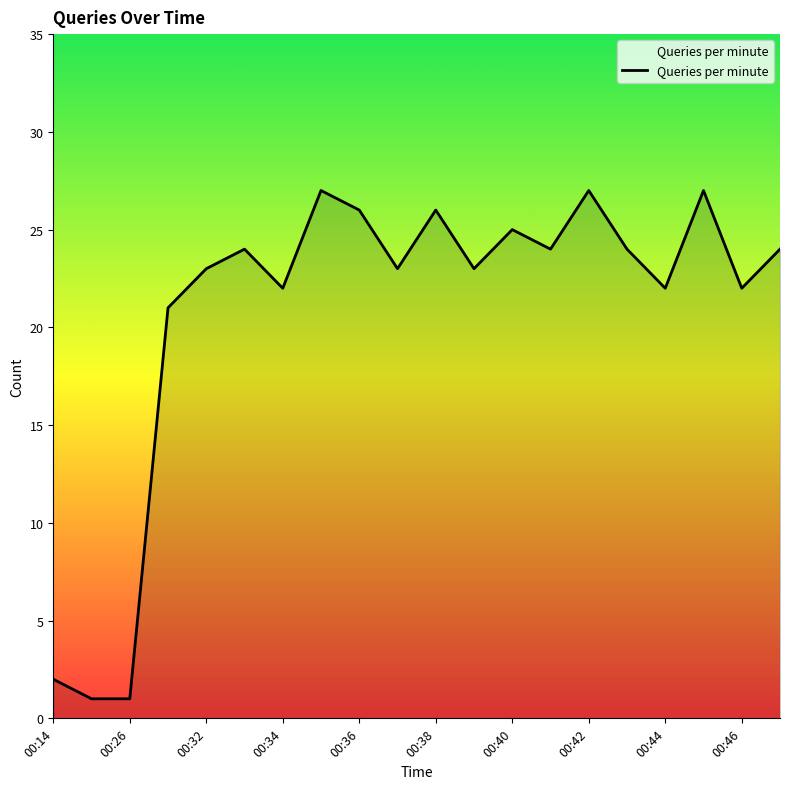

How many lines are shown in the chart?

1